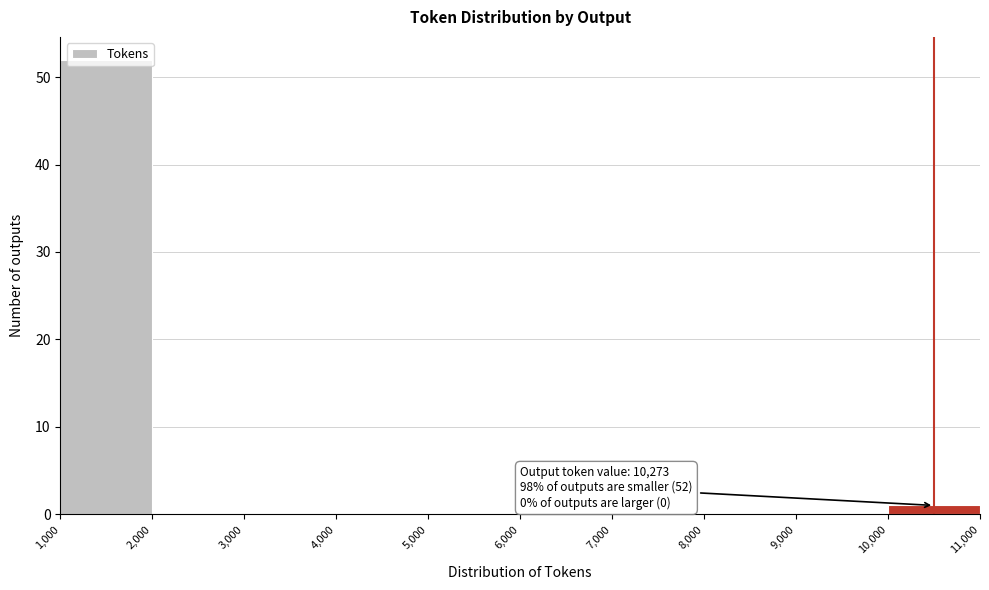

Which range on the x-axis has the tallest bar?

1,000 to 2,000